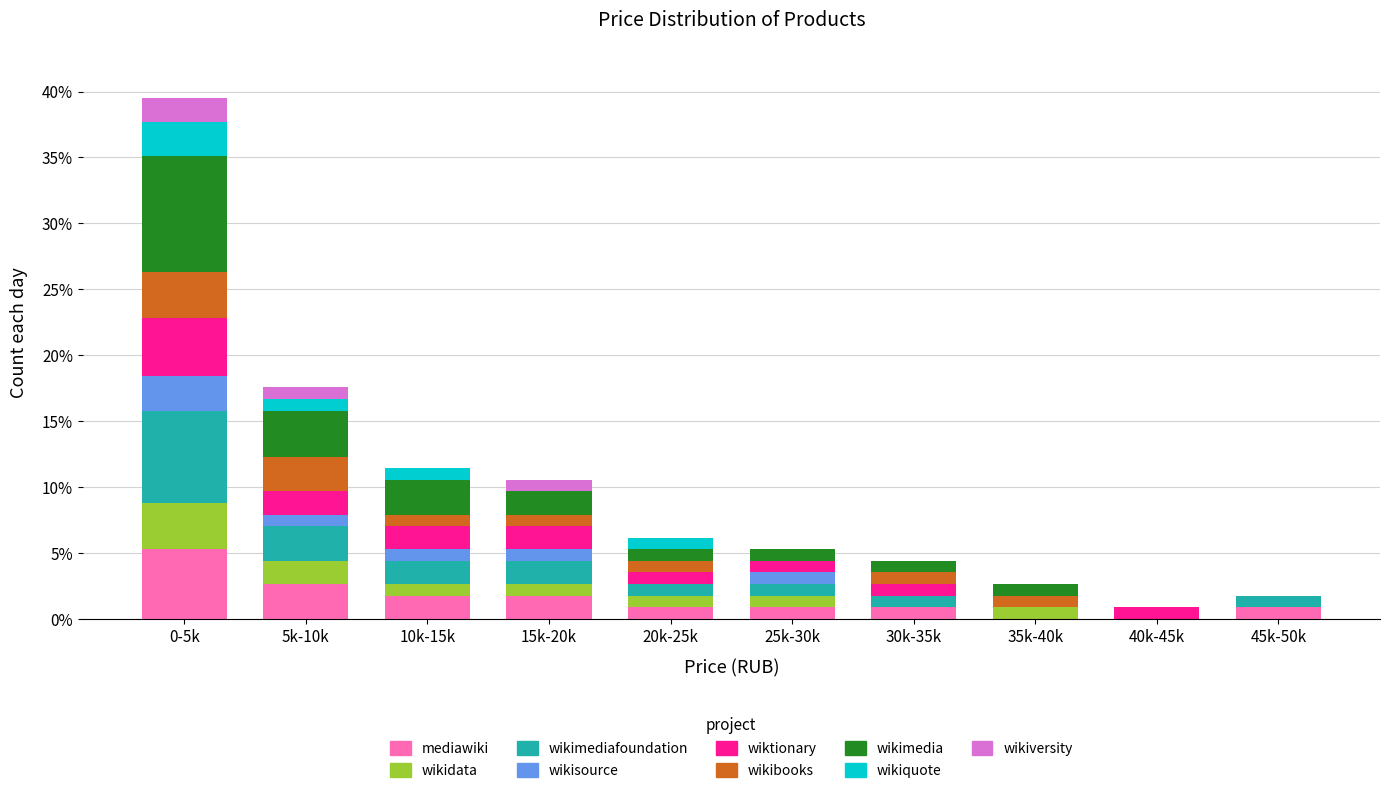

What is the sum of the mediawiki values at 35k-40k and 45k-50k?

0.9